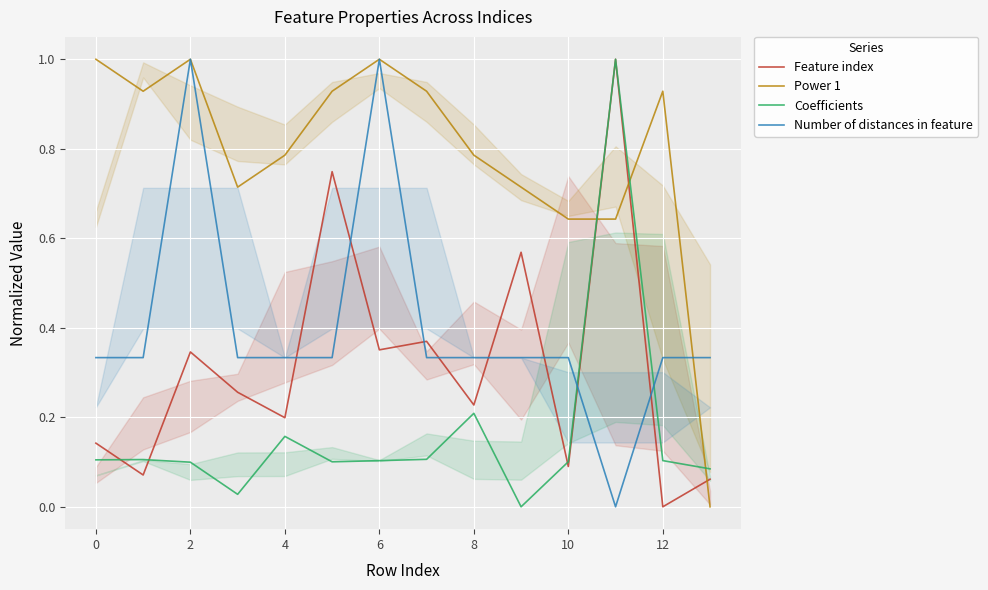

Which series has the widest spread of values?

Feature index